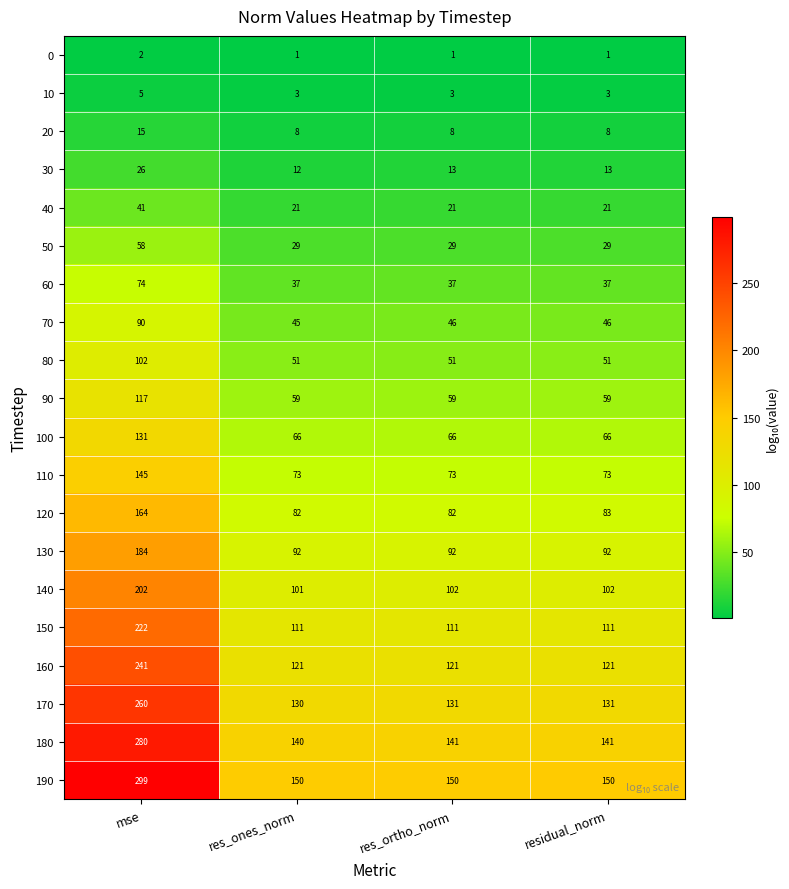

What is the sum of all 140 values?

507